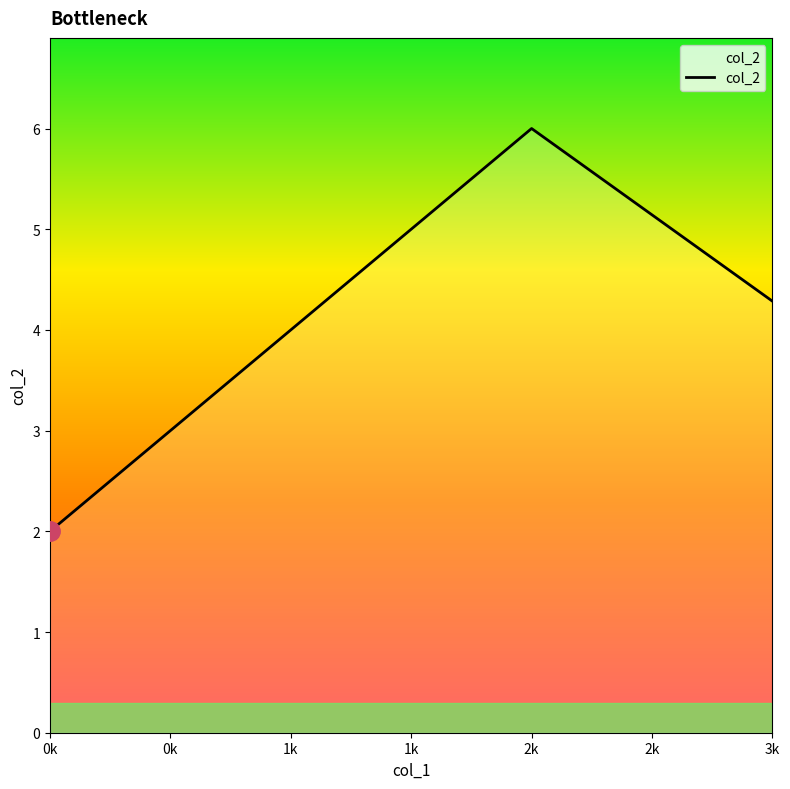

What is the change in value from 1k to 3k?

+0.3